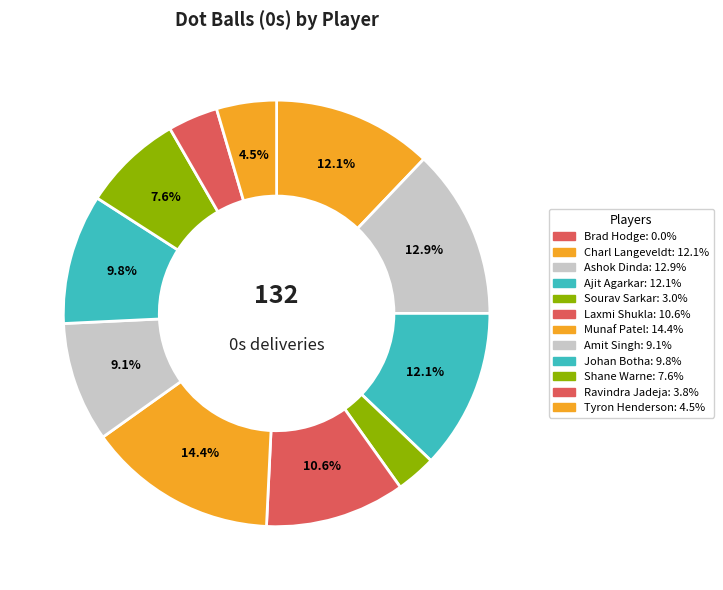

Rank the categories by value from lowest to highest.

Brad Hodge, Sourav Sarkar, Ravindra Jadeja, Tyron Henderson, Shane Warne, Amit Singh, Johan Botha, Laxmi Shukla, Charl Langeveldt, Ajit Agarkar, Ashok Dinda, Munaf Patel